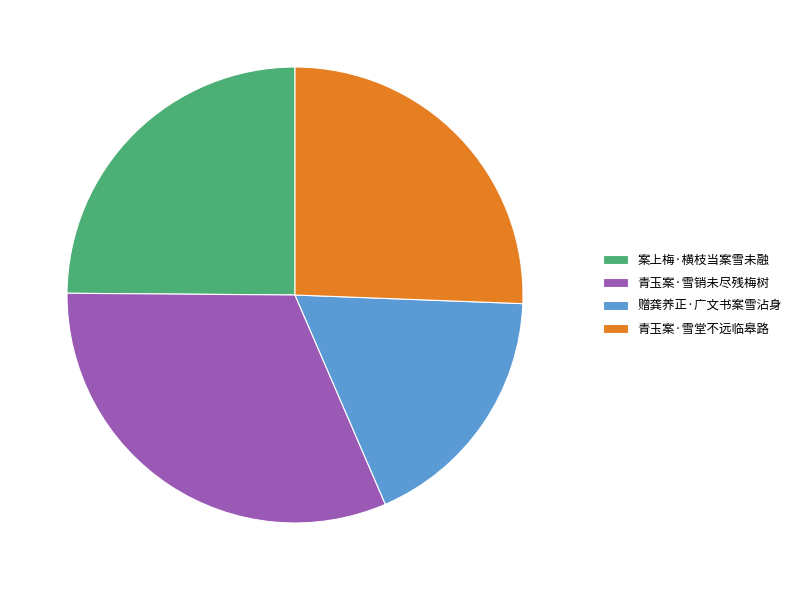

Which slice is the smallest?

赠龚养正·广文书案雪沾身